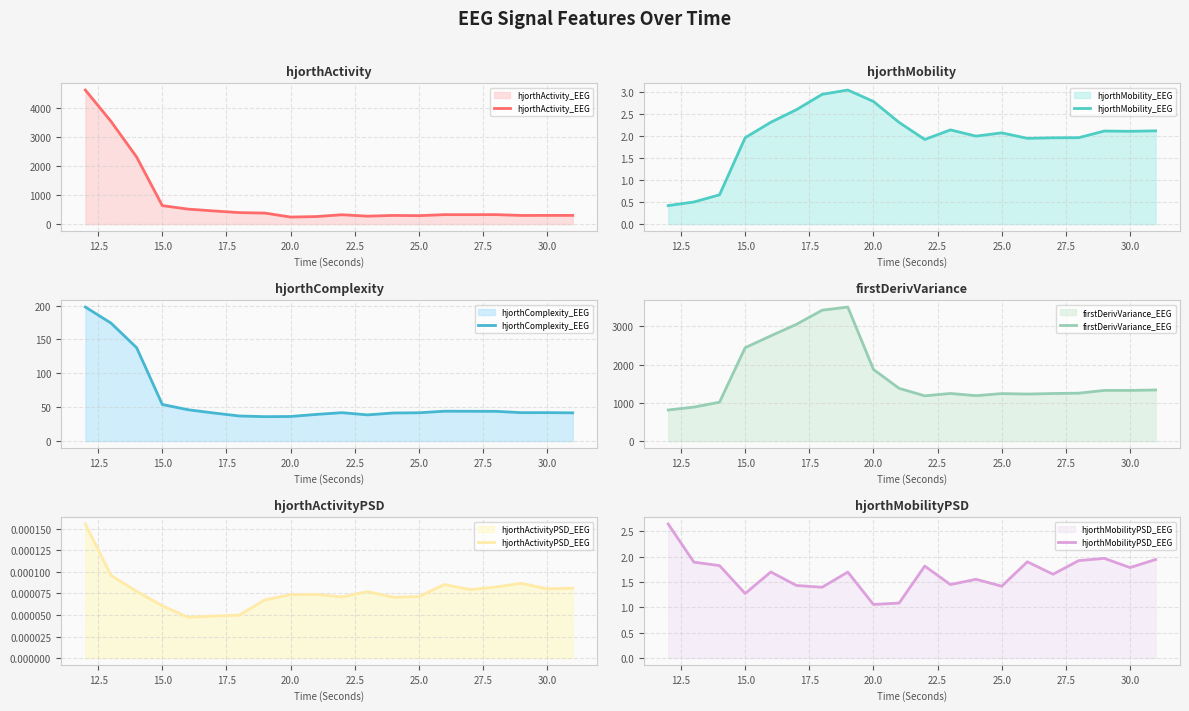

True or false: hjorthMobility_EEG has a value of 0.7 at 30.0.

False